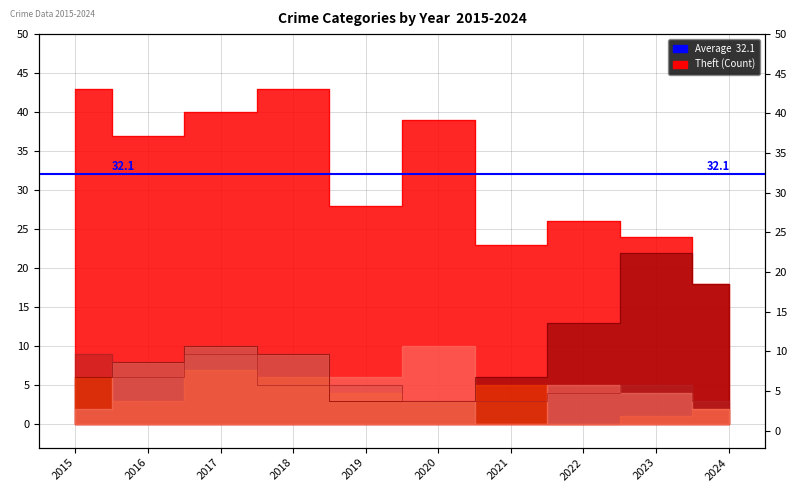

The Motor Vehicle Theft series shows 6 at 2017. True or false?

False